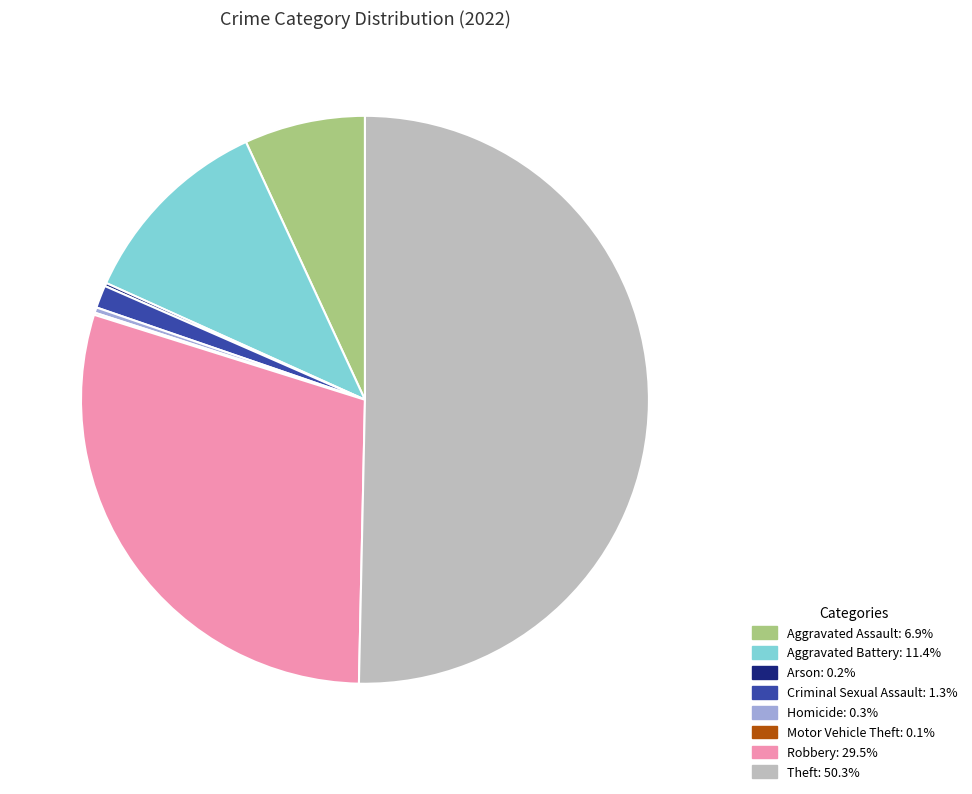

True or false: Criminal Sexual Assault accounts for 1% of the total.

True